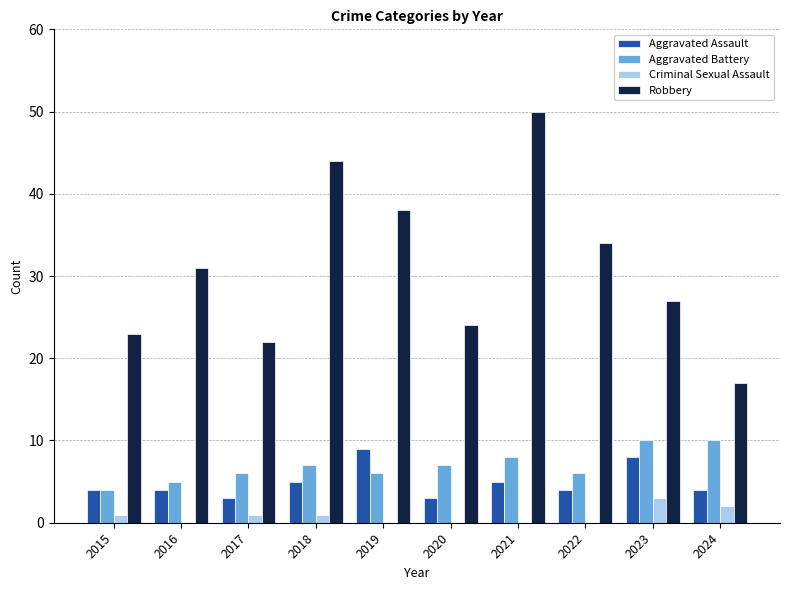

Which series has the largest range (max minus min)?

Robbery